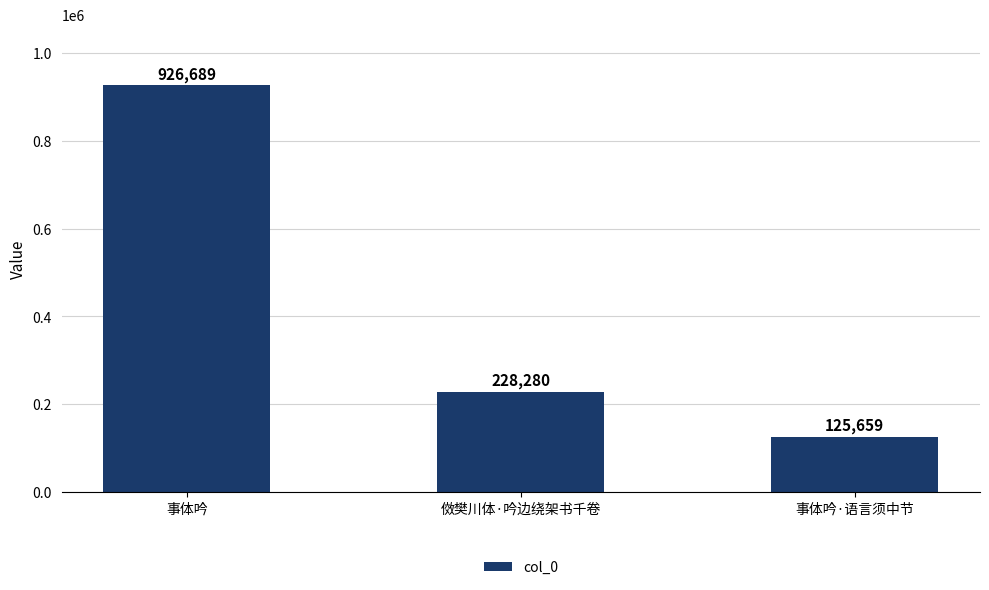

How many data points does each series have?

3